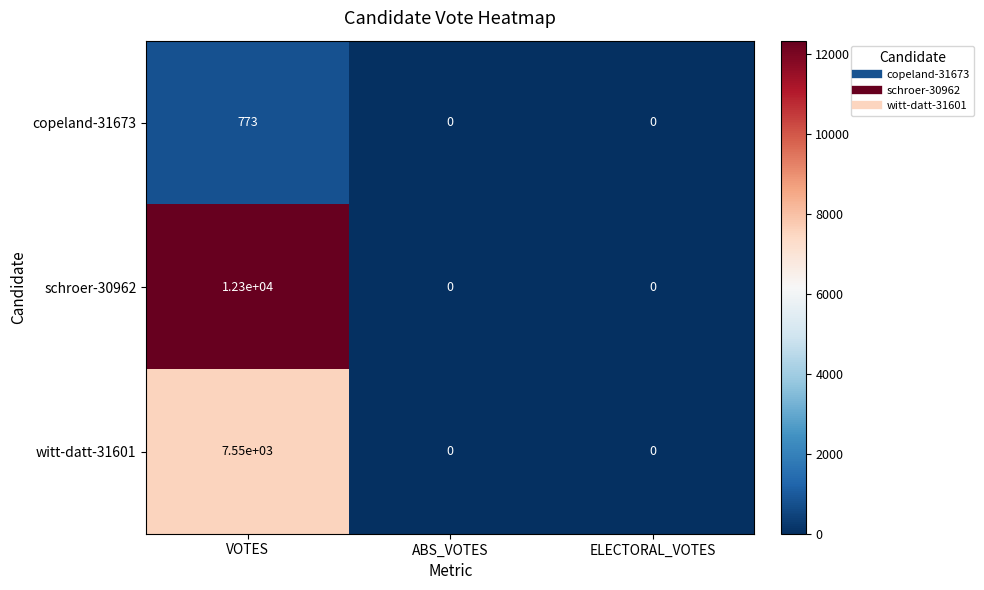

How many values in the witt-datt-31601 series exceed 0?

1